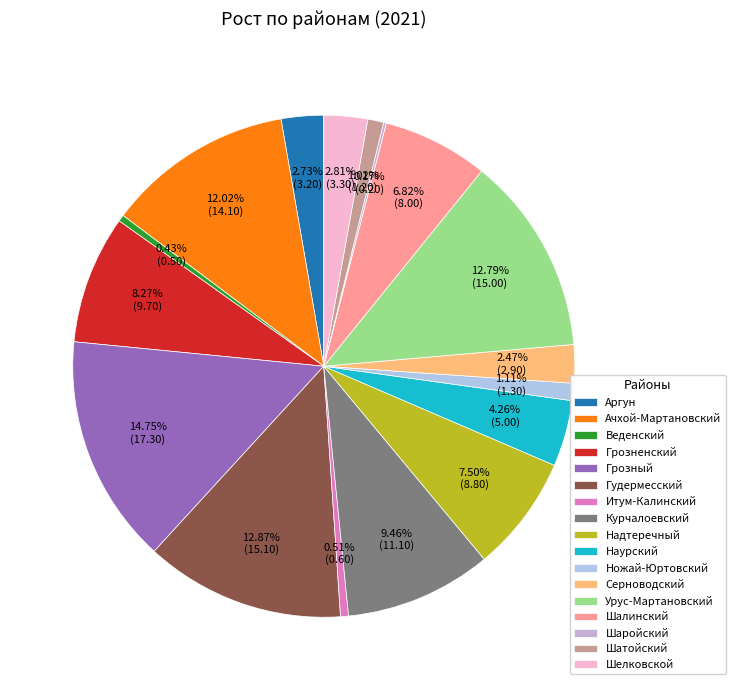

Does any single category account for the majority?

No